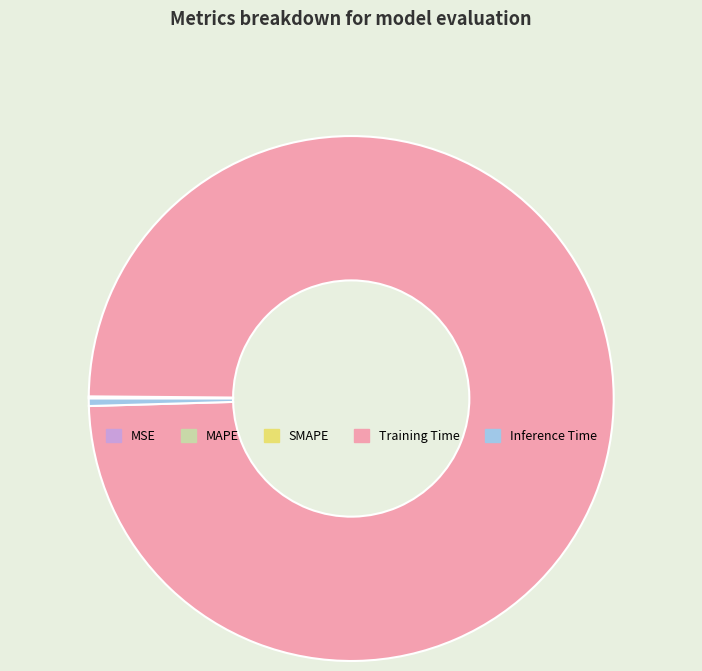

Which category accounts for the majority?

Training Time